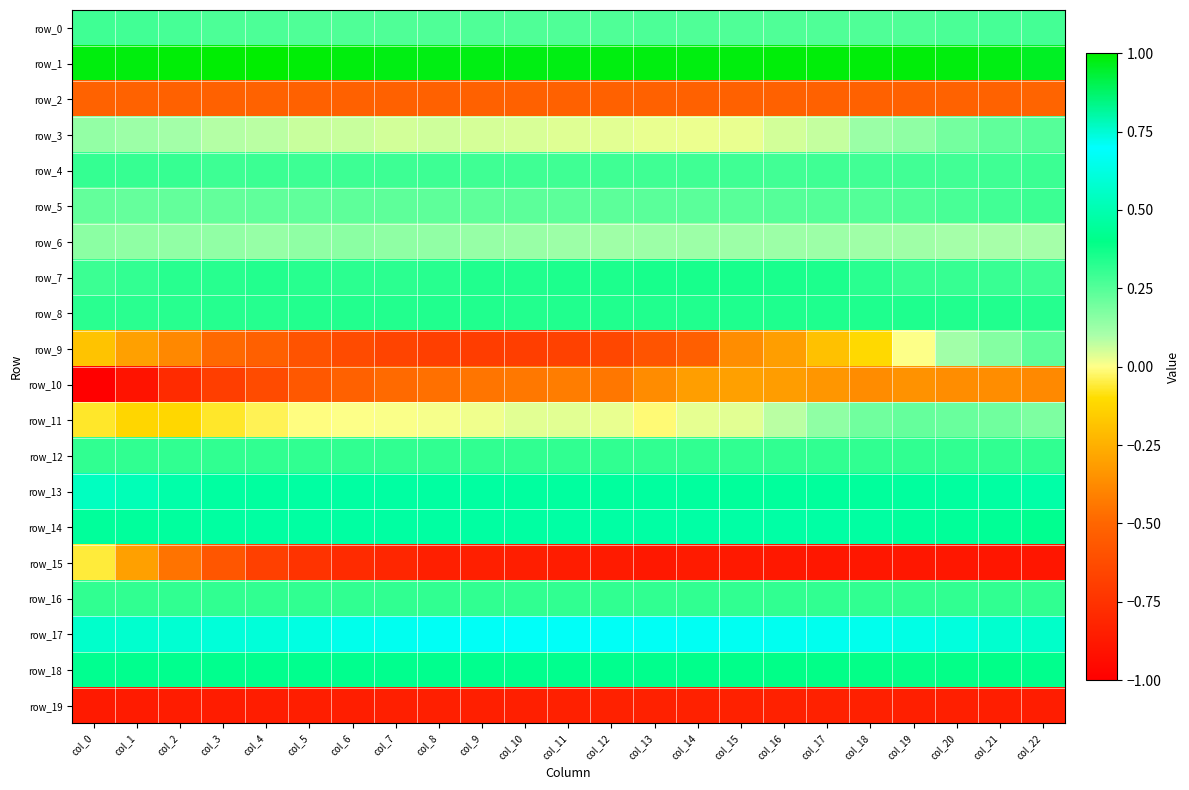

Is it true that row_13 equals 0.5 at col_13?

True